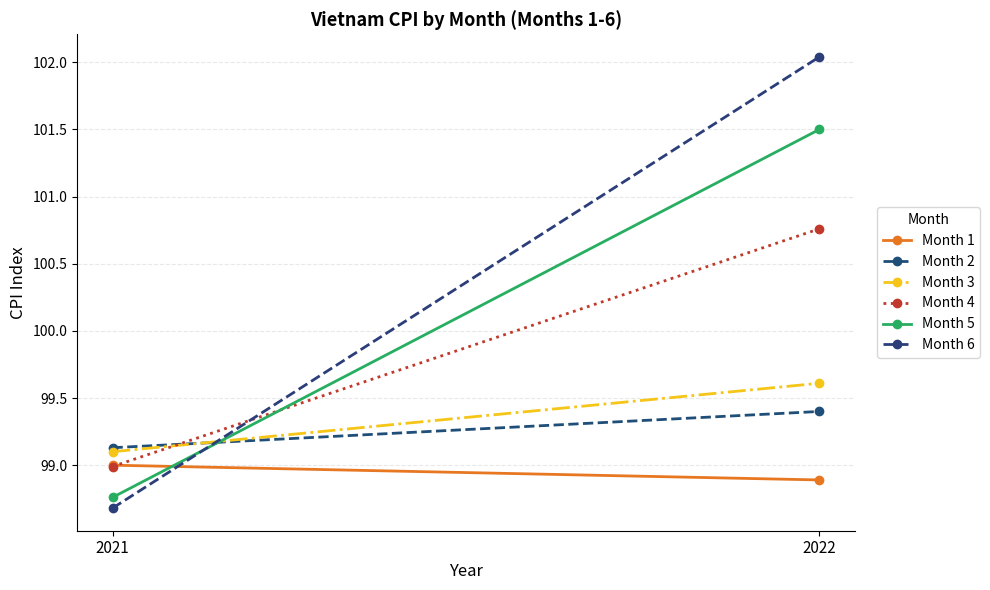

Which has a higher value, 2022 or 2021?

2021